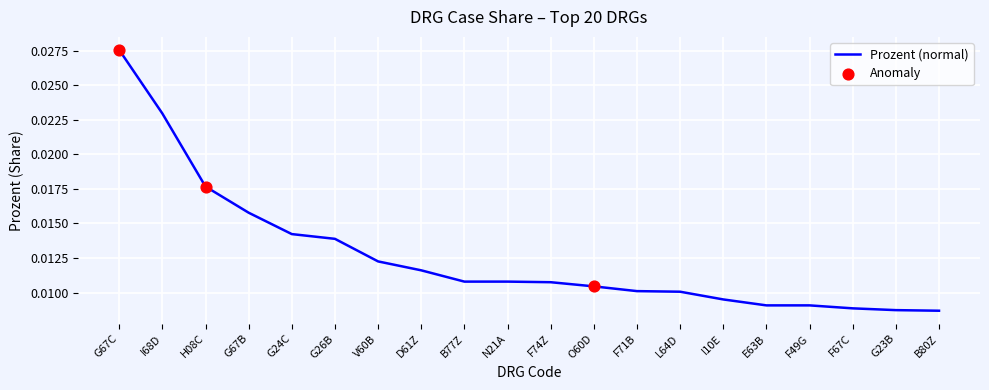

Between N21A and I68D, which is larger?

I68D